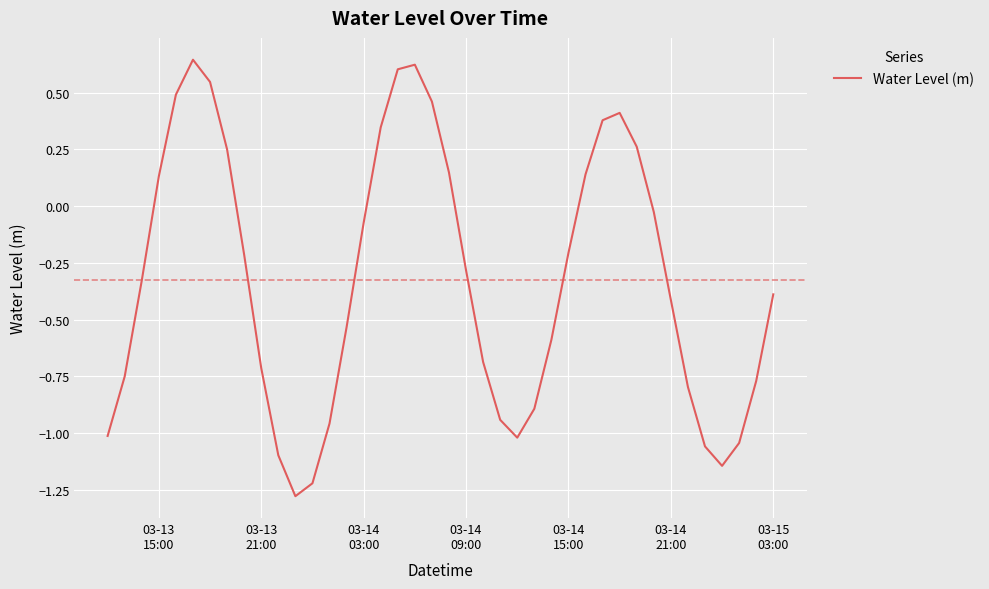

What is the difference between the maximum and minimum values?

1.9